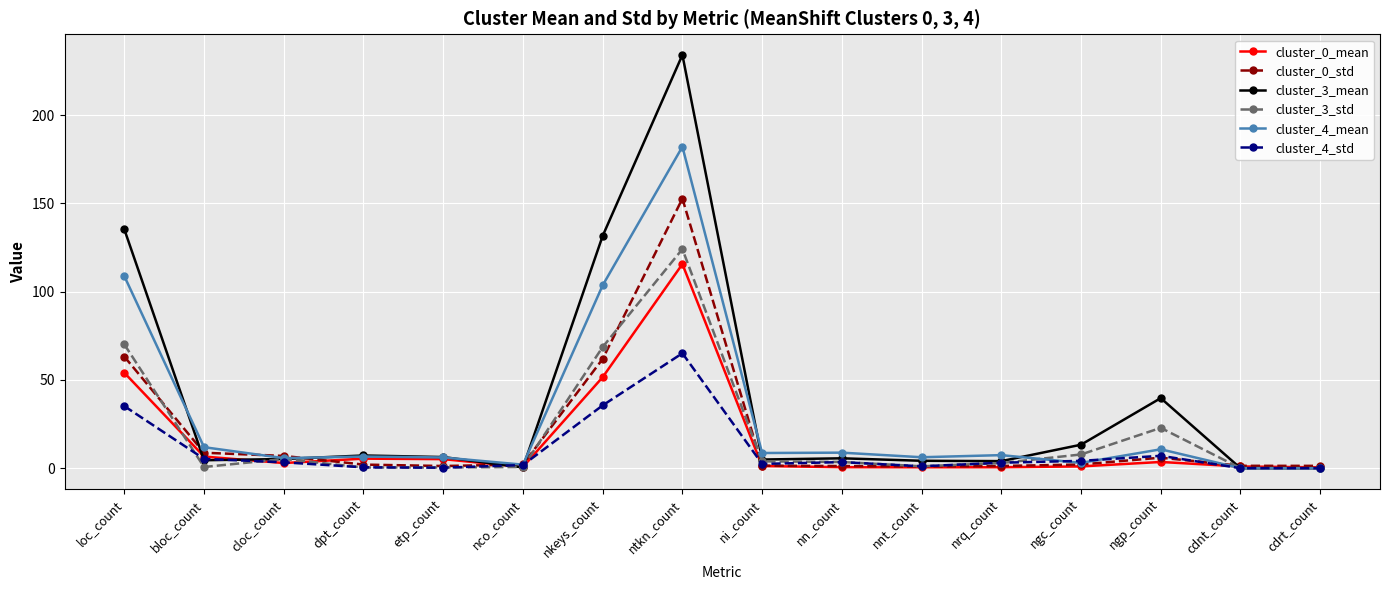

Does the chart display data point markers on the line(s)?

Yes